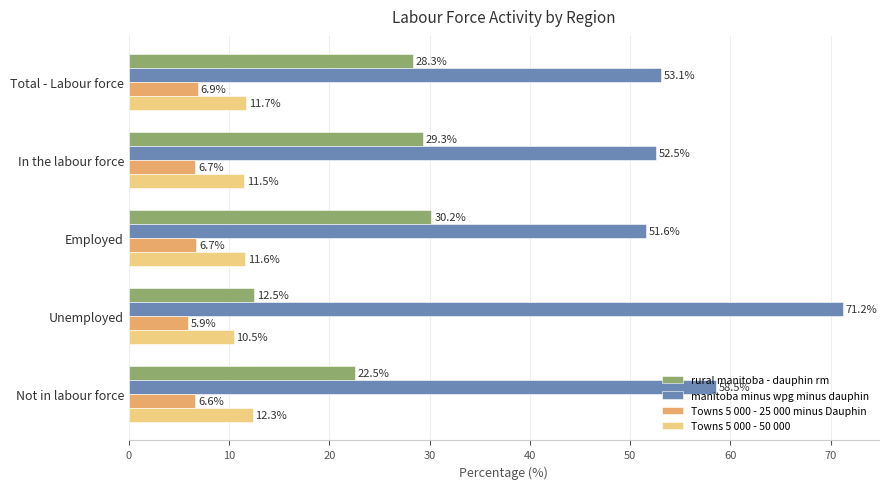

What is the sum of all Towns 5 000 - 50 000 values?

57.6